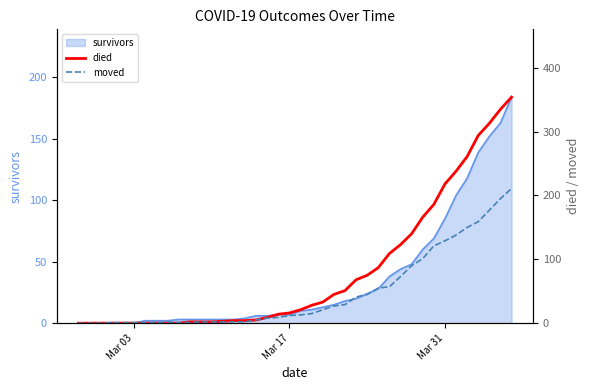

How many lines are shown in the chart?

2